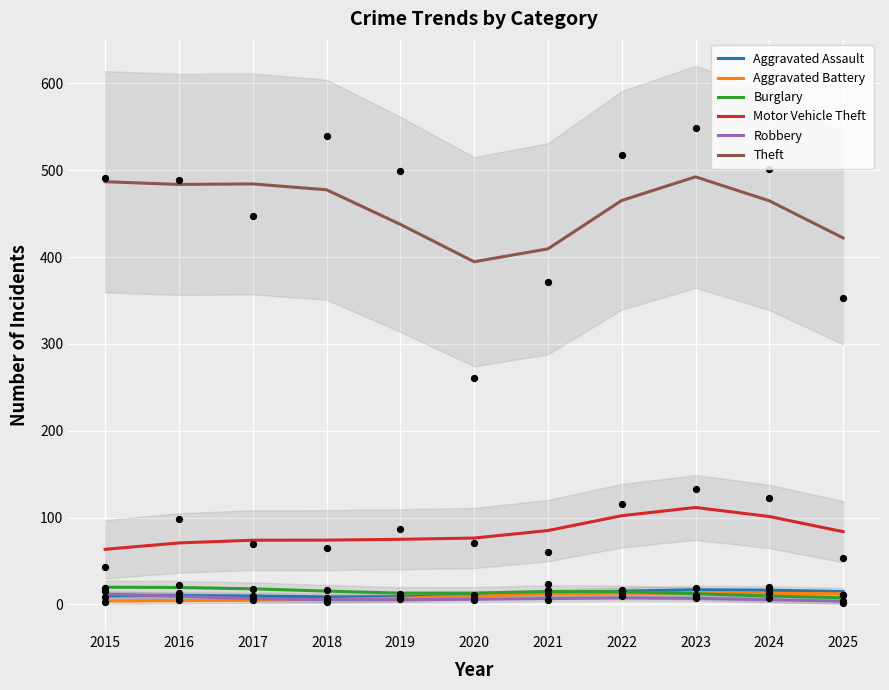

Which series has the largest total across all categories?

Theft